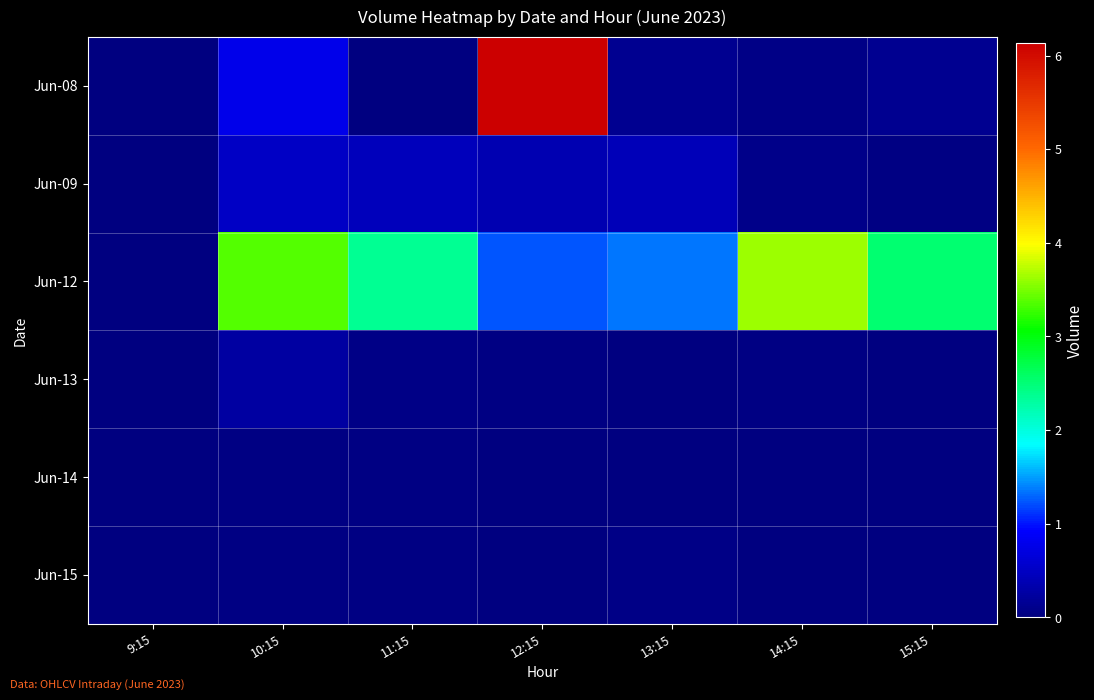

List the series in order of their peak value, highest first.

Jun-08, Jun-12, Jun-09, Jun-13, Jun-15, Jun-14